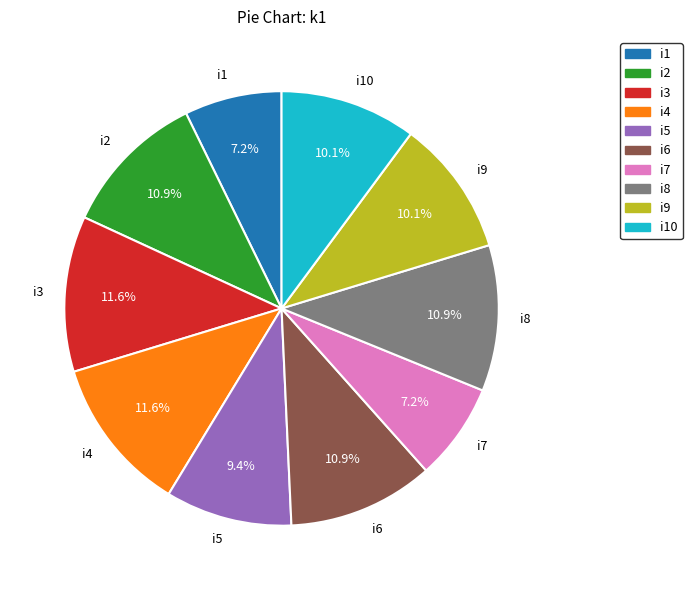

Between i10 and i8, which is larger?

i8